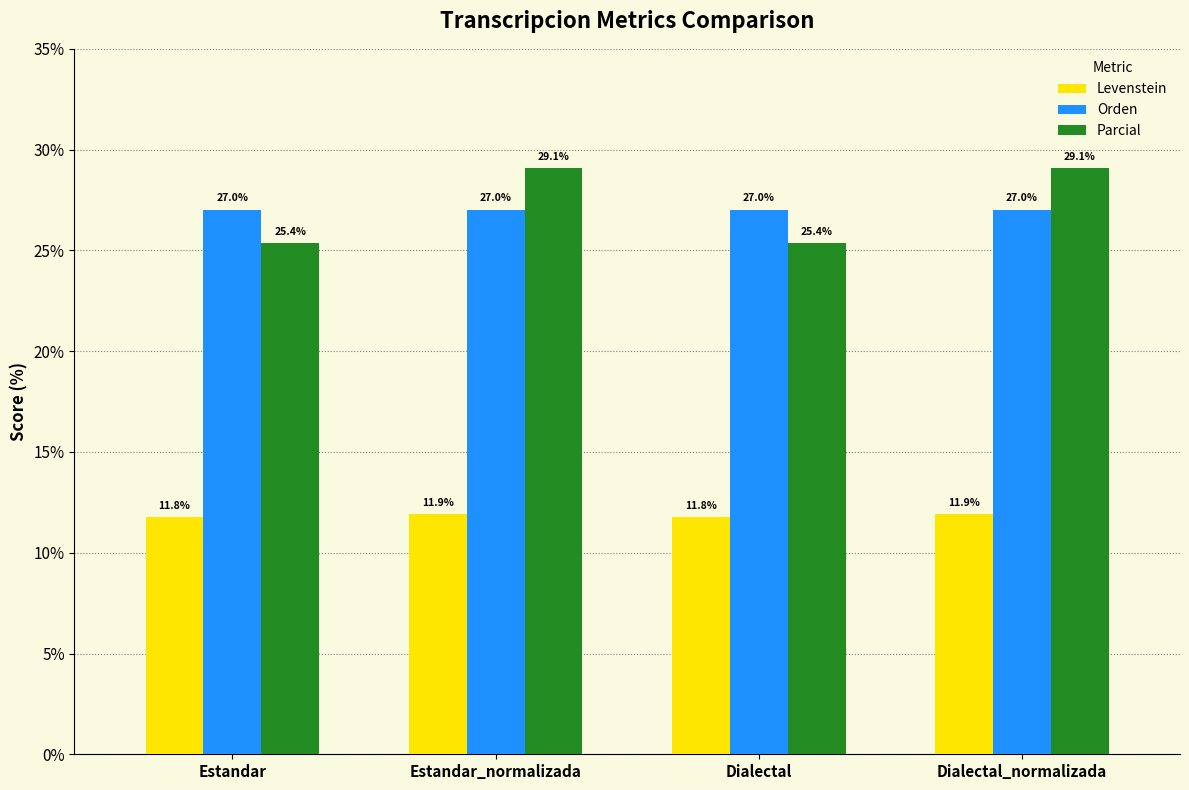

At how many categories does at least one series exceed 19?

4